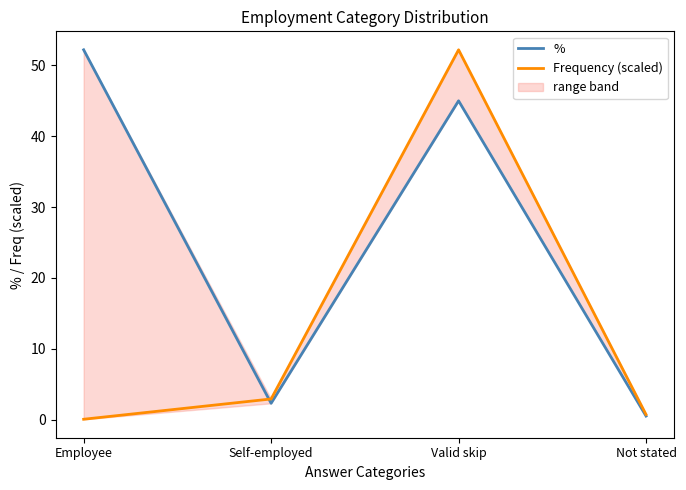

At which category does the chart reach its peak across all series?

Employee